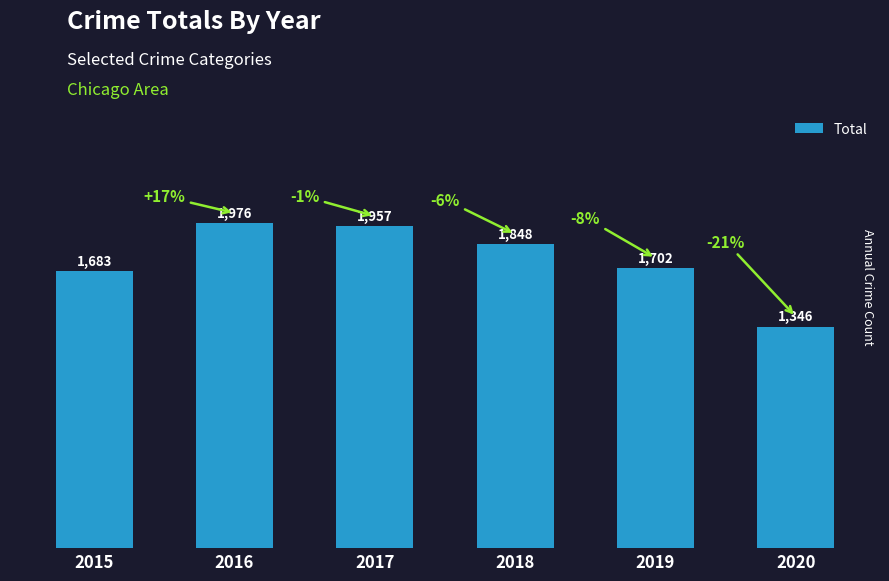

How many bars are there in total?

6